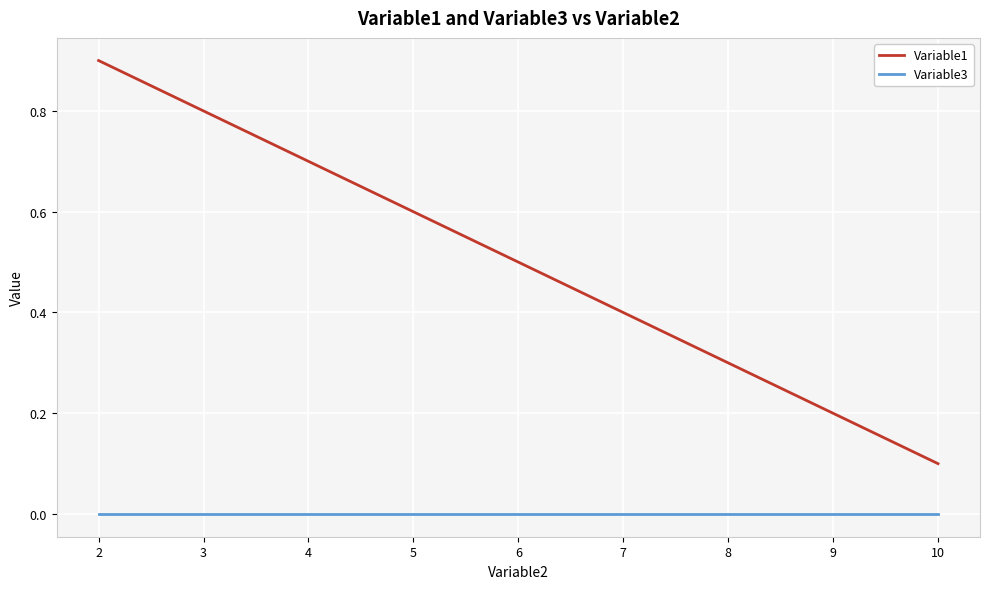

True or false: Variable3 and Variable1 intersect in this chart.

False